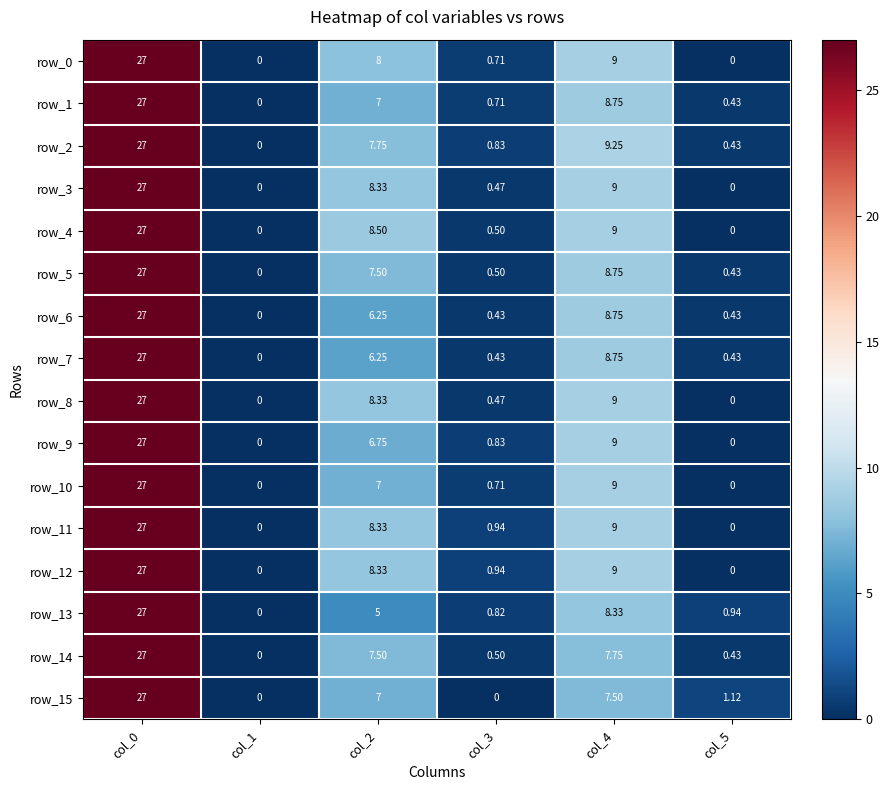

What is the difference between the row_8 values at col_1 and col_0?

27.0